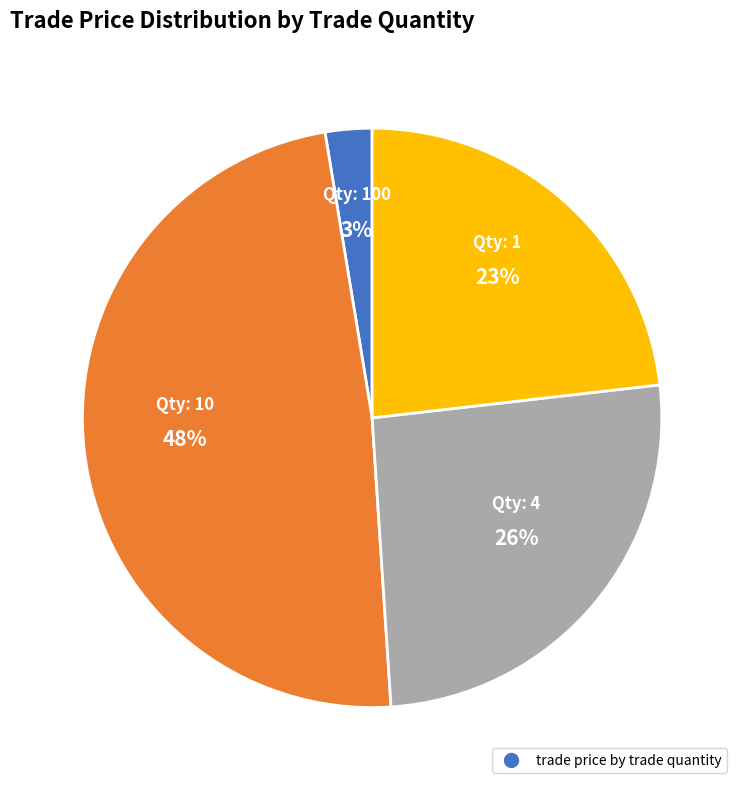

Is there any slice that represents more than half of the pie?

No